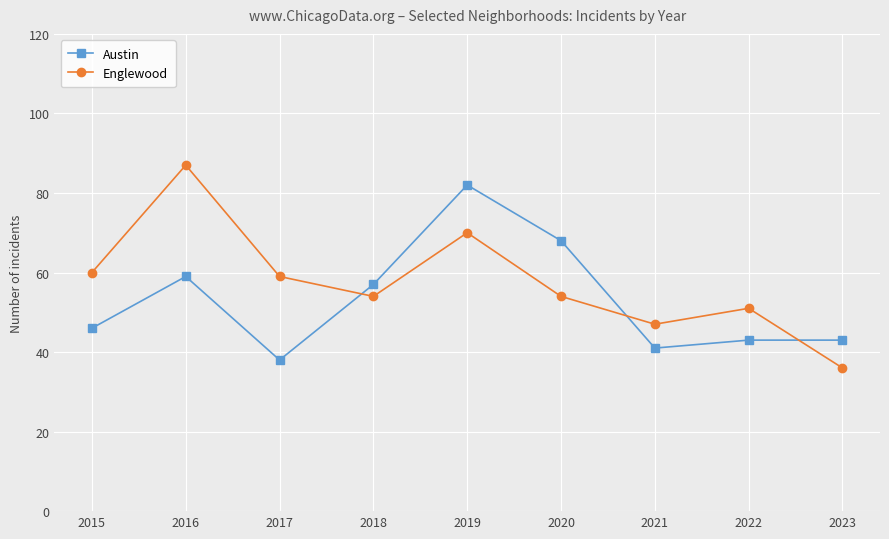

Between 2021 and 2022, which series saw the biggest shift?

Englewood